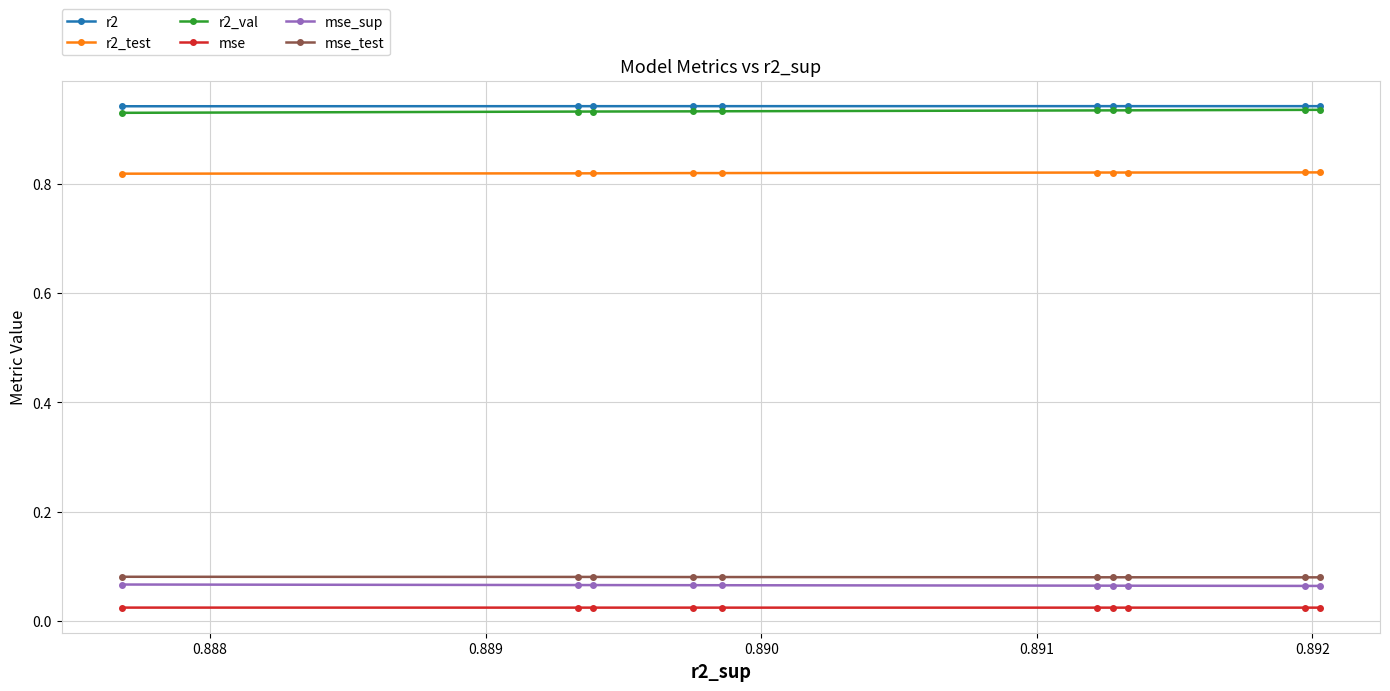

Count the number of data series in this chart.

6